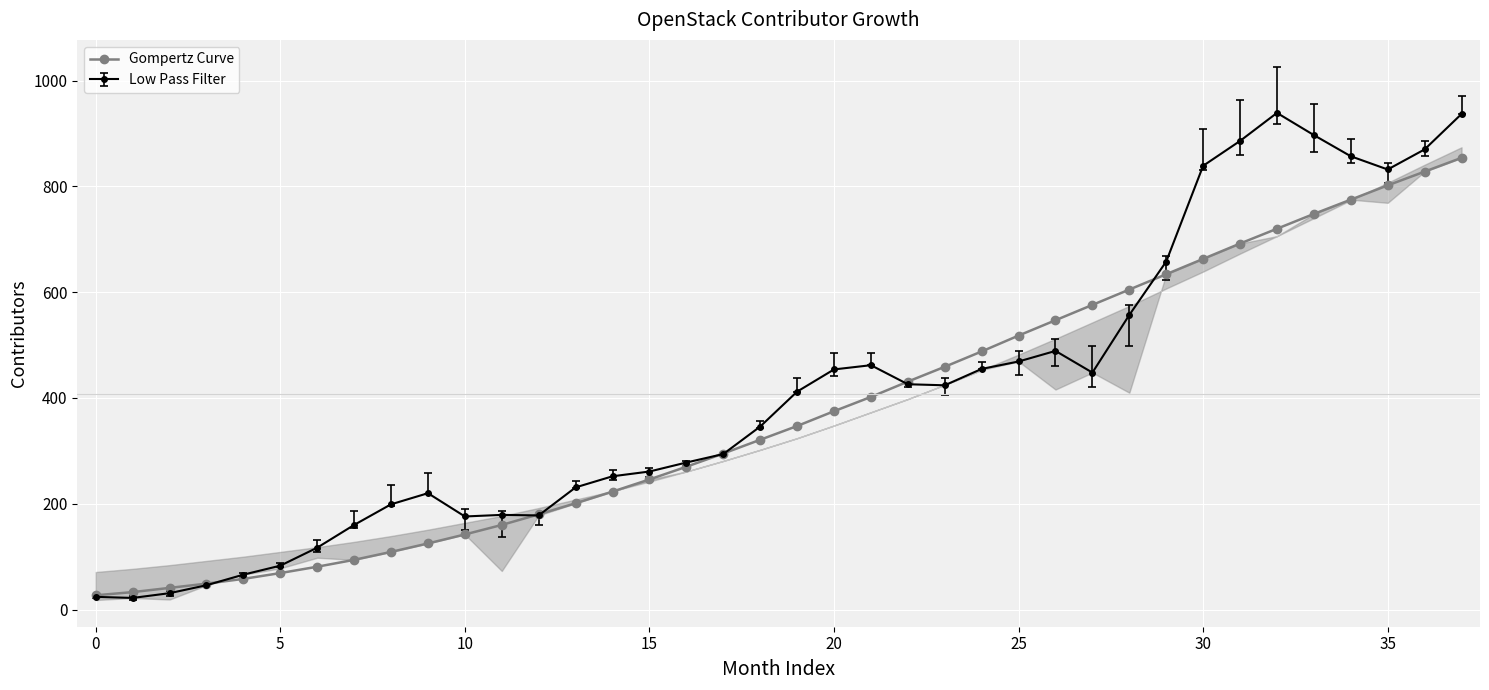

What is the highest value of the Low Pass Filter series?

939